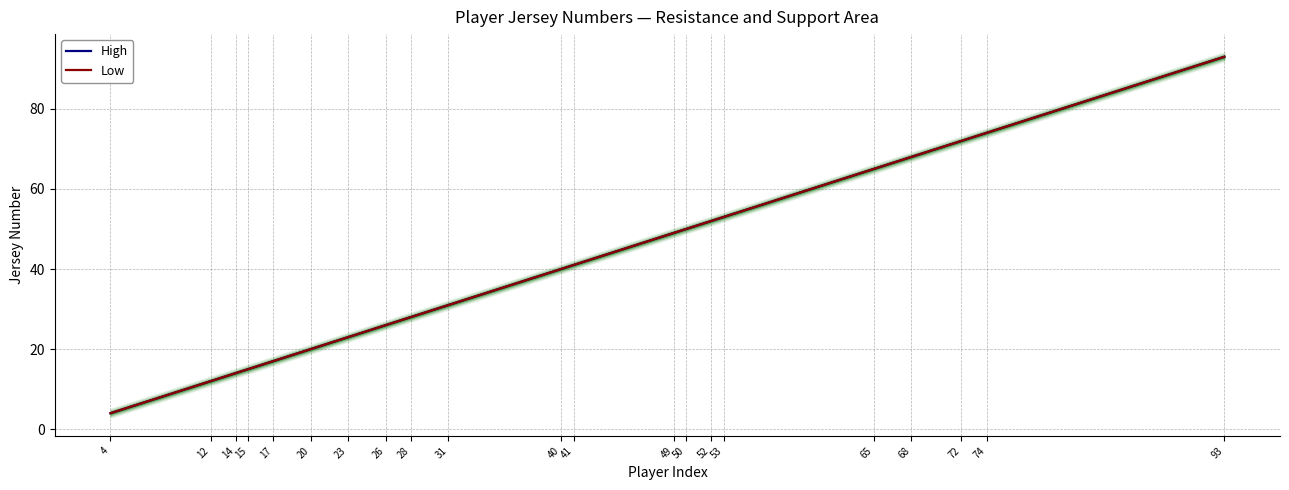

True or false: High and Low cross at least once.

False